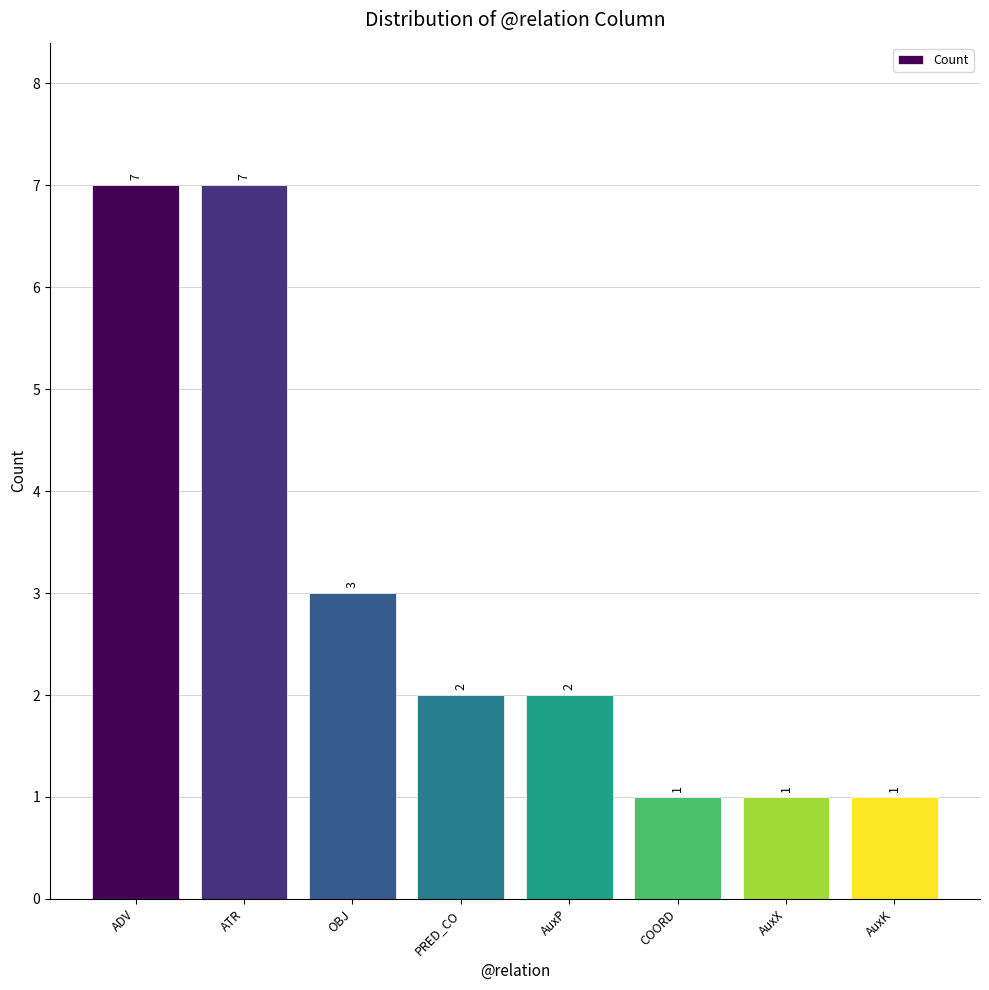

What is the sum of the values at OBJ and ATR?

10